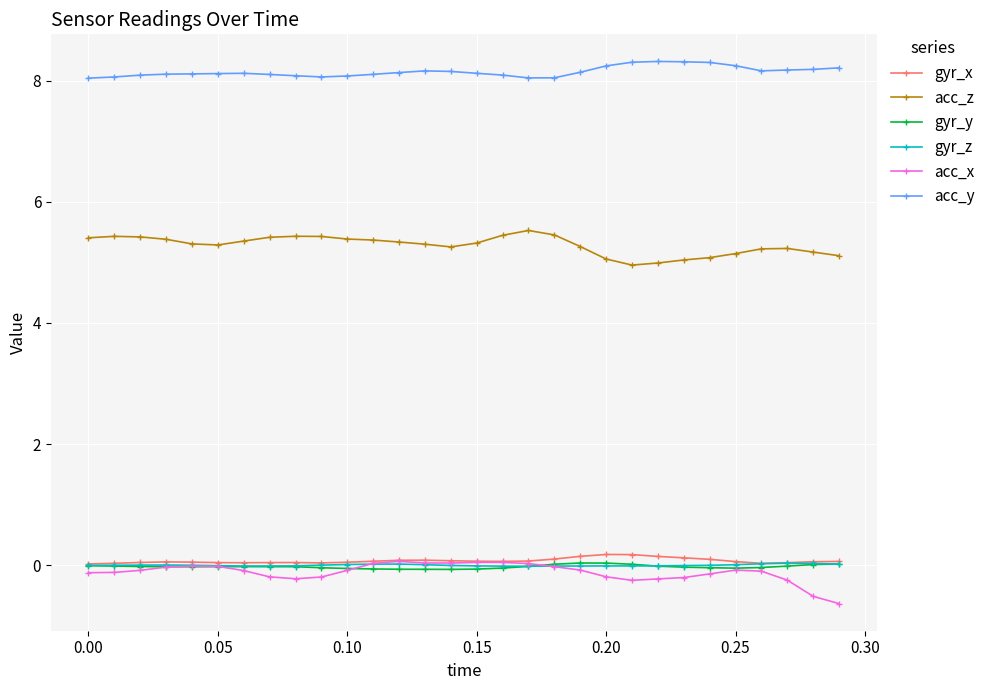

Which series has the largest total across all categories?

acc_y